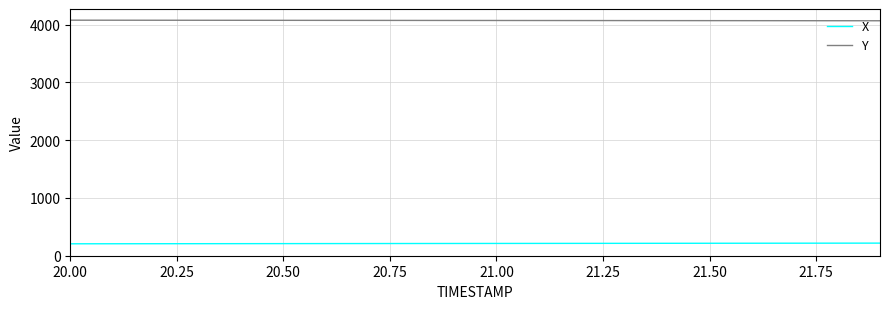

True or false: Y and X intersect in this chart.

False